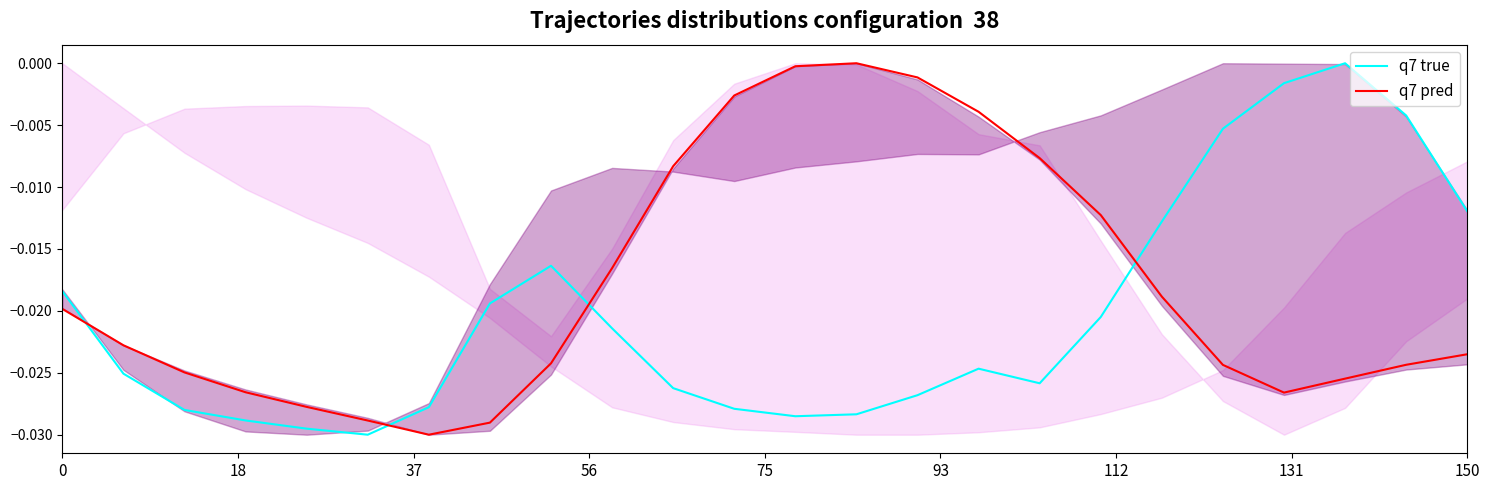

Between 11 and 20, which series saw the biggest shift?

q7 true